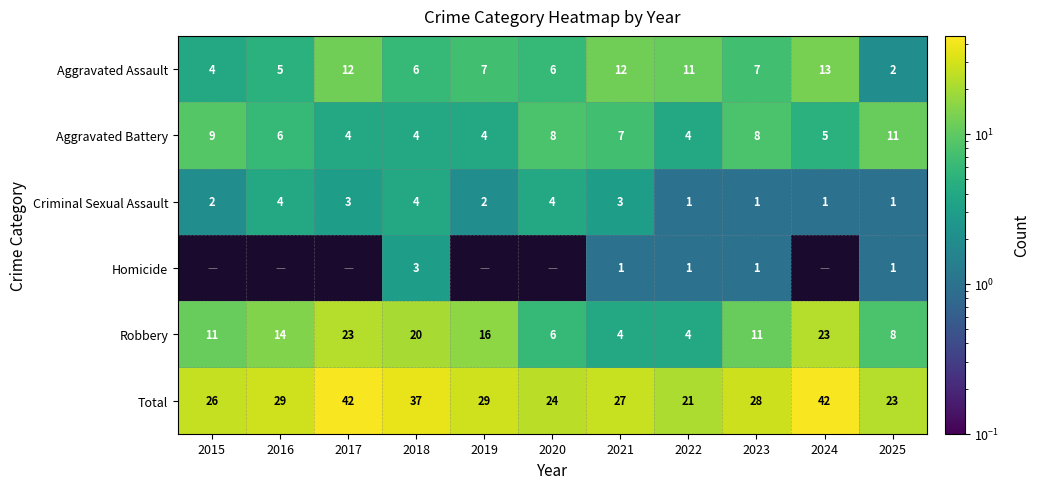

Which series changed the most between 2018 and 2025?

Total